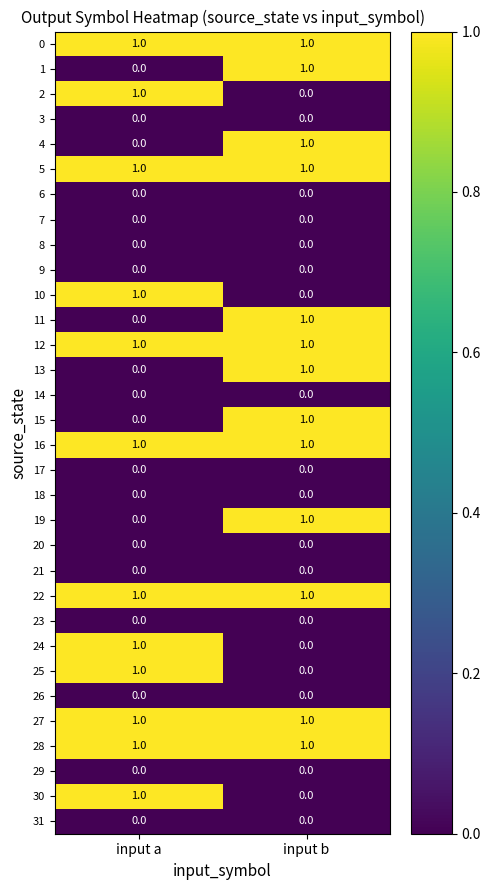

At which category is the sum across all series the highest?

input b